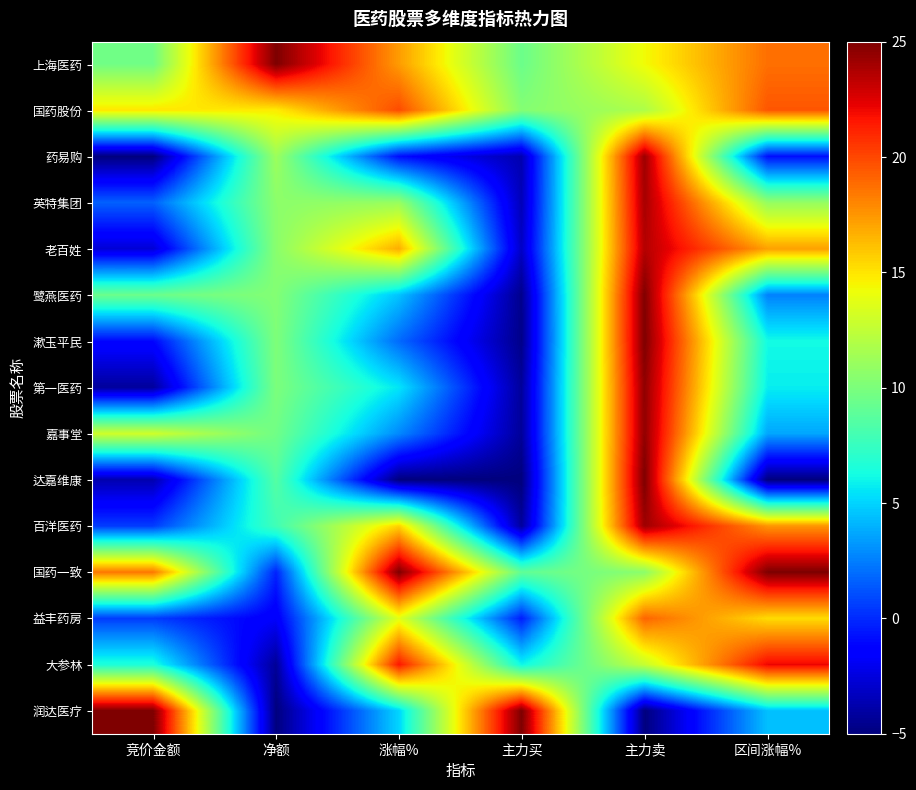

What is the spread (max minus min) of values at 涨幅%?

30.0